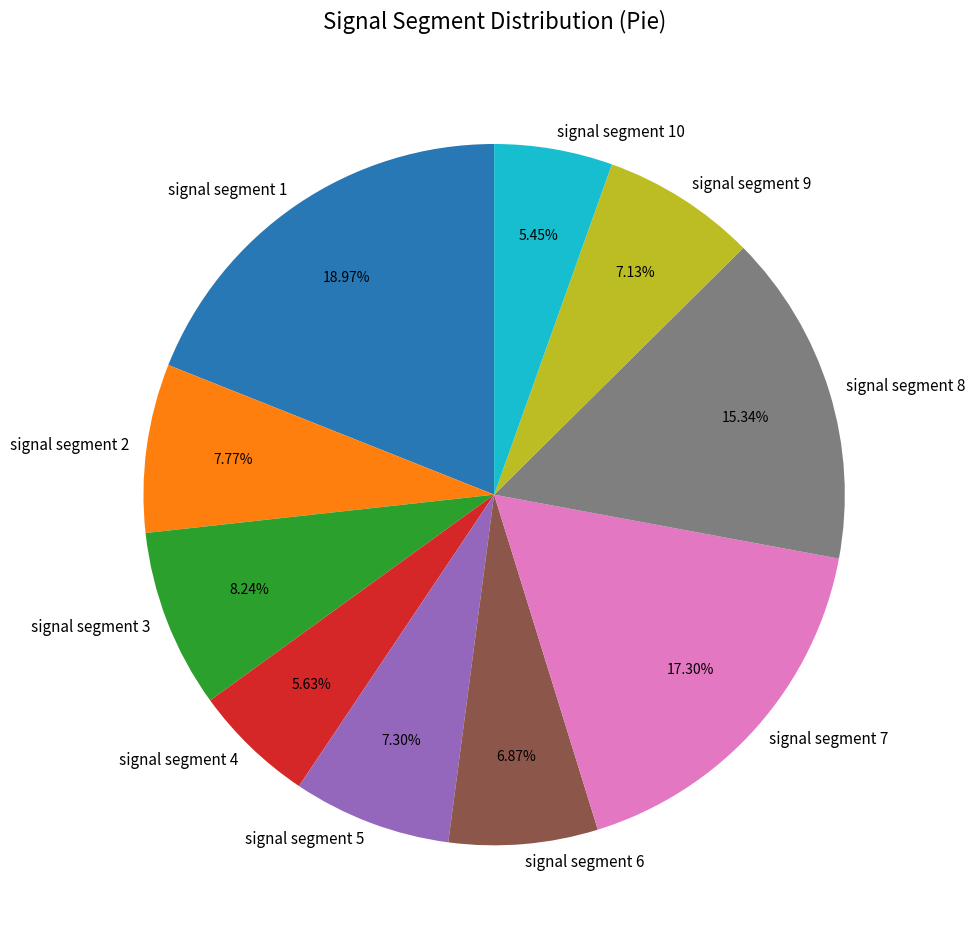

Does signal segment 1 represent more than half of the total?

No